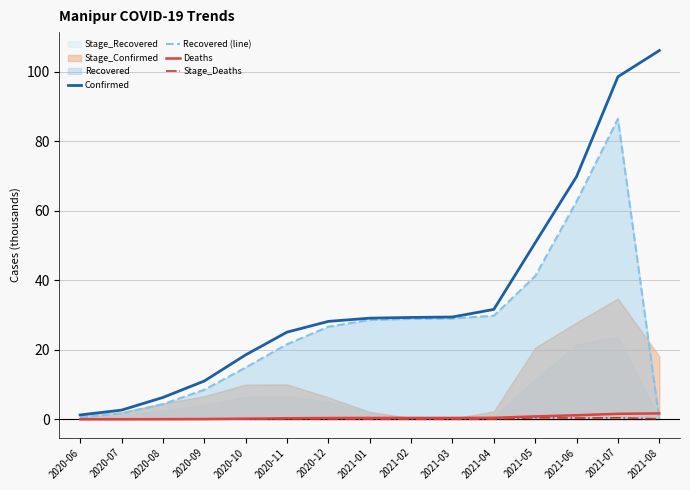

The Confirmed series shows 69.8 at 2021-06. True or false?

True